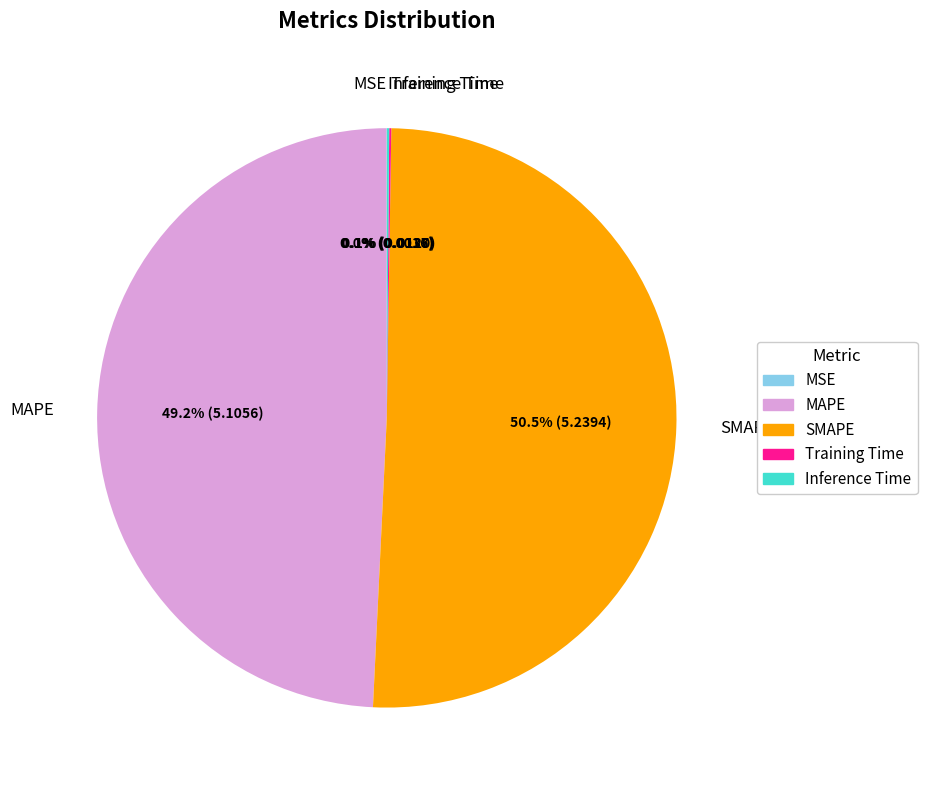

Is there any slice that represents more than half of the pie?

Yes